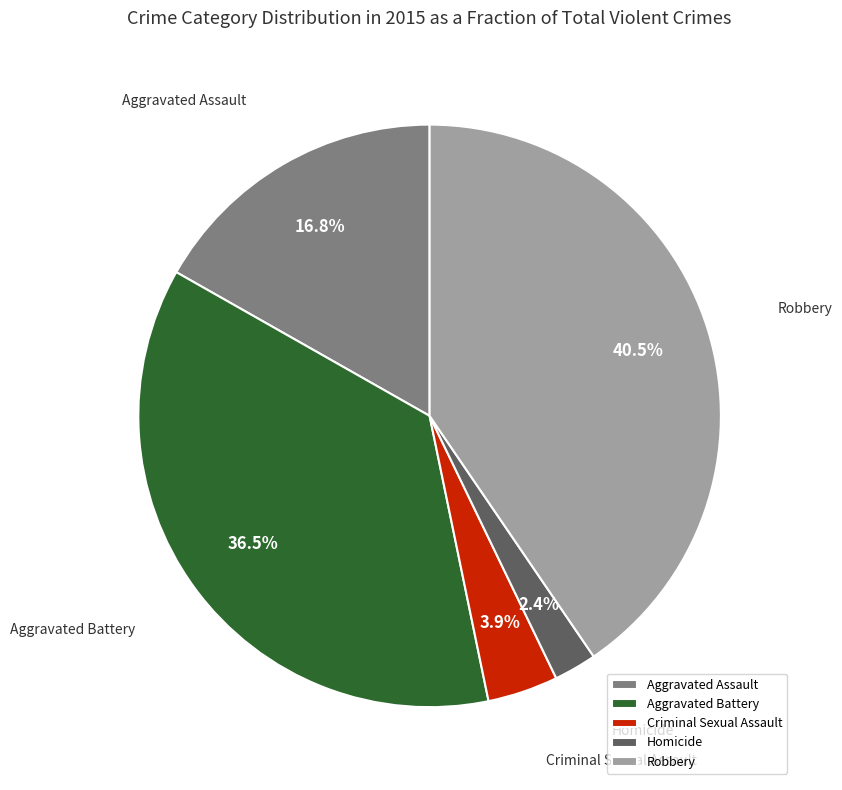

Is there a majority slice in this chart?

No